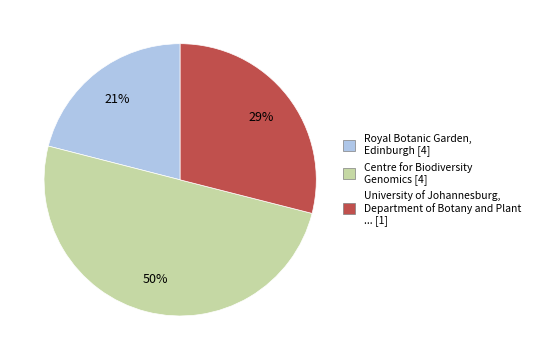

Is it true that Royal Botanic Garden, Edinburgh [4] is 21% of the pie?

True